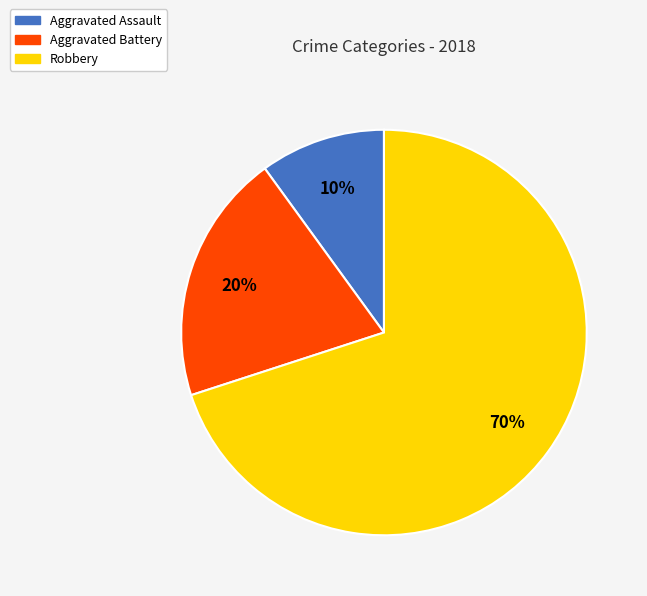

What percentage is the Aggravated Battery slice, to the nearest percent?

20%